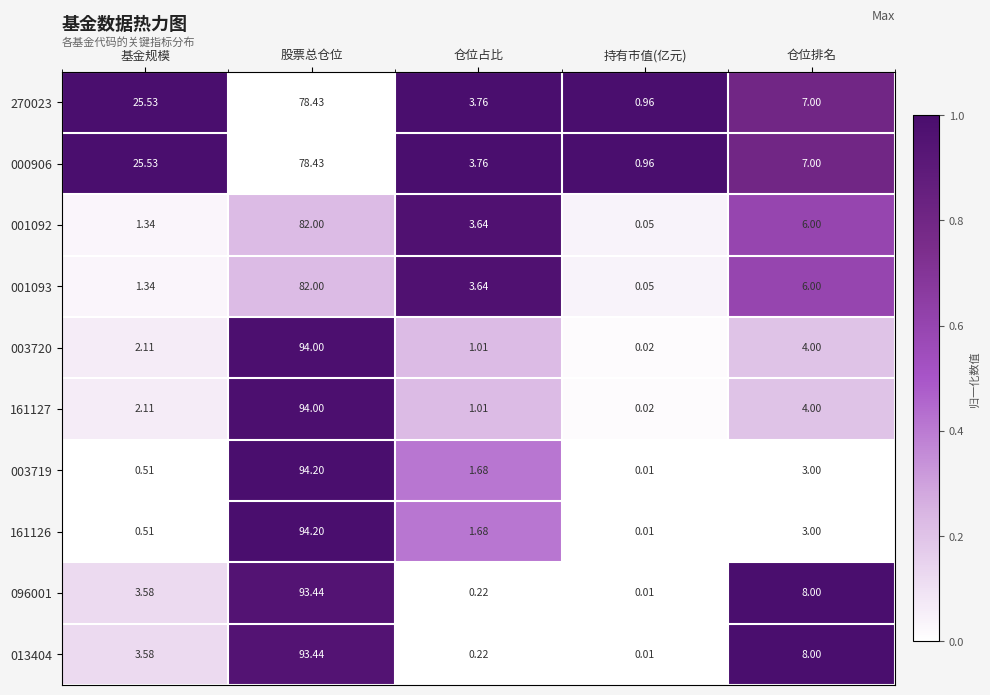

At which category is the sum across all series the highest?

股票总仓位